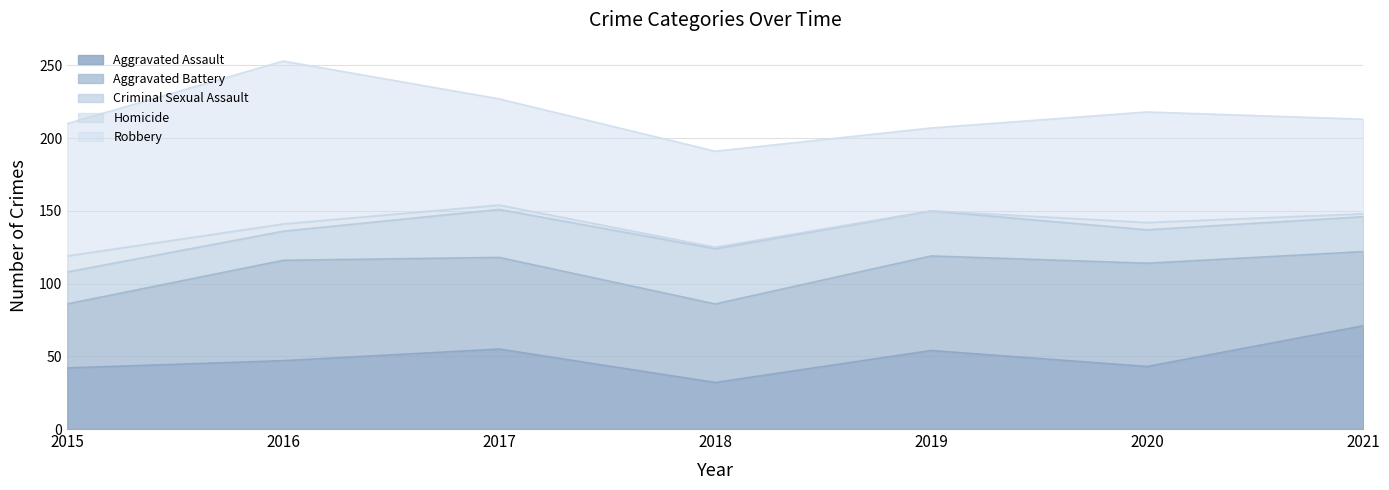

Reading right to left, what are all the values shown in this chart?

Aggravated Assault: 2021=71	2020=43	2019=54	2018=32	2017=55	2016=47	2015=42
Aggravated Battery: 2021=51	2020=71	2019=65	2018=54	2017=63	2016=69	2015=44
Criminal Sexual Assault: 2021=24	2020=23	2019=31	2018=38	2017=33	2016=20	2015=22
Homicide: 2021=2	2020=5	2019=0	2018=1	2017=3	2016=5	2015=11
Robbery: 2021=65	2020=76	2019=57	2018=66	2017=73	2016=112	2015=91